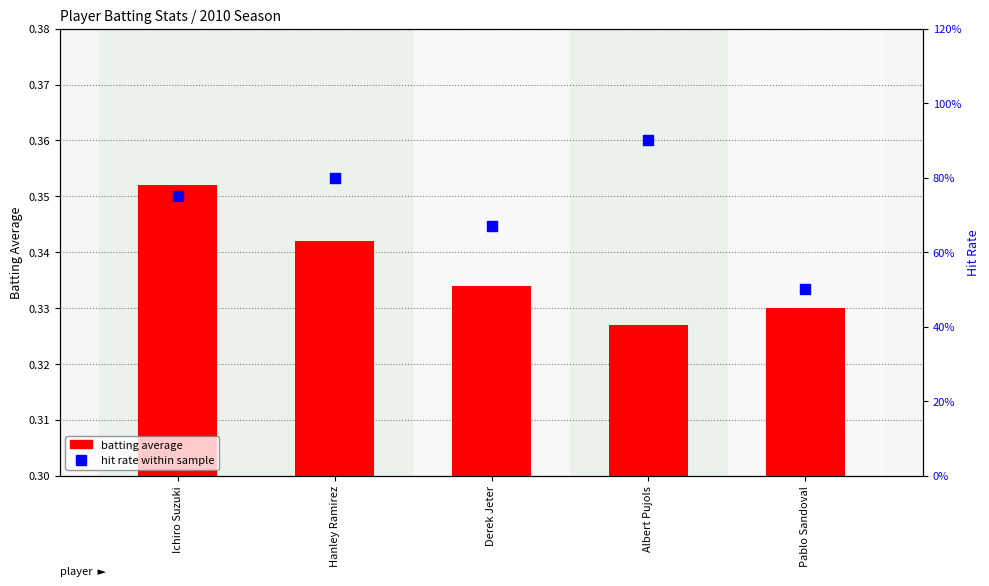

Which series contains the lowest Y value?

batting average